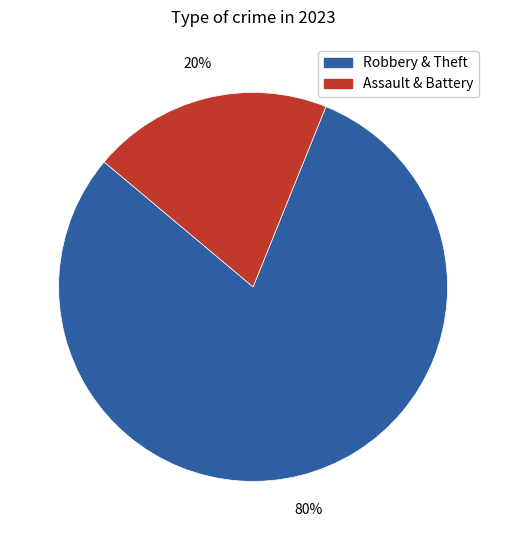

To the nearest percent, what is the difference between the largest and smallest slice percentages?

60%